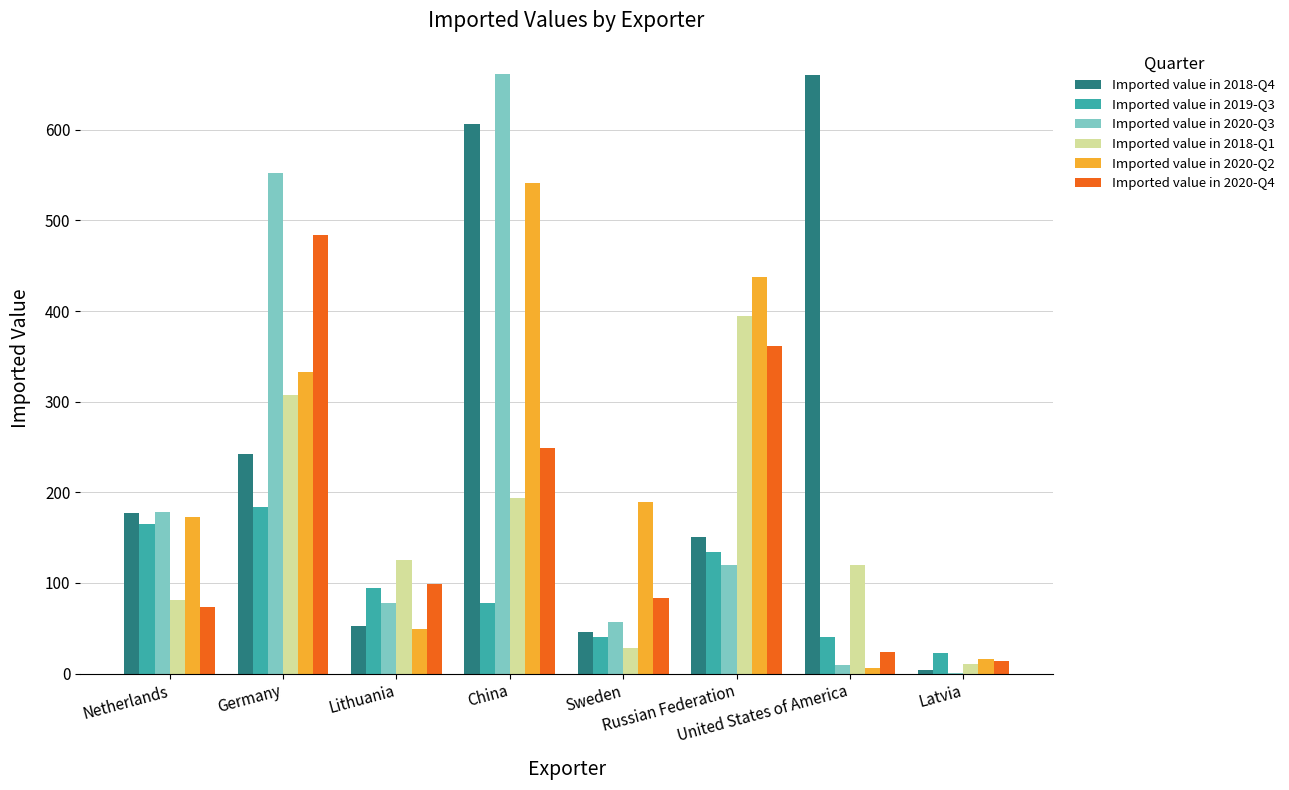

What are all the series names shown in the legend?

Imported value in 2018-Q4, Imported value in 2019-Q3, Imported value in 2020-Q3, Imported value in 2018-Q1, Imported value in 2020-Q2, Imported value in 2020-Q4